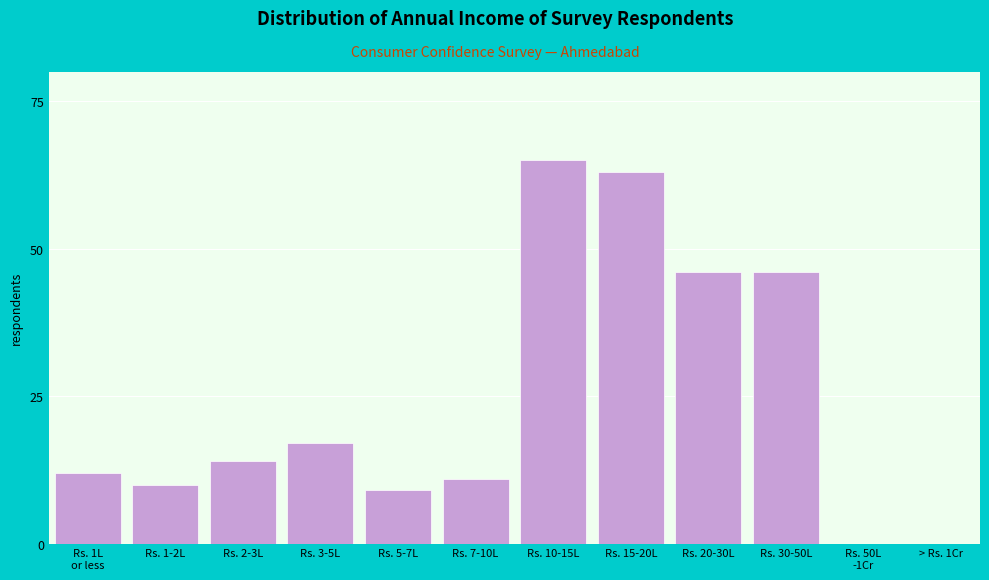

What is the sum of all values?

293